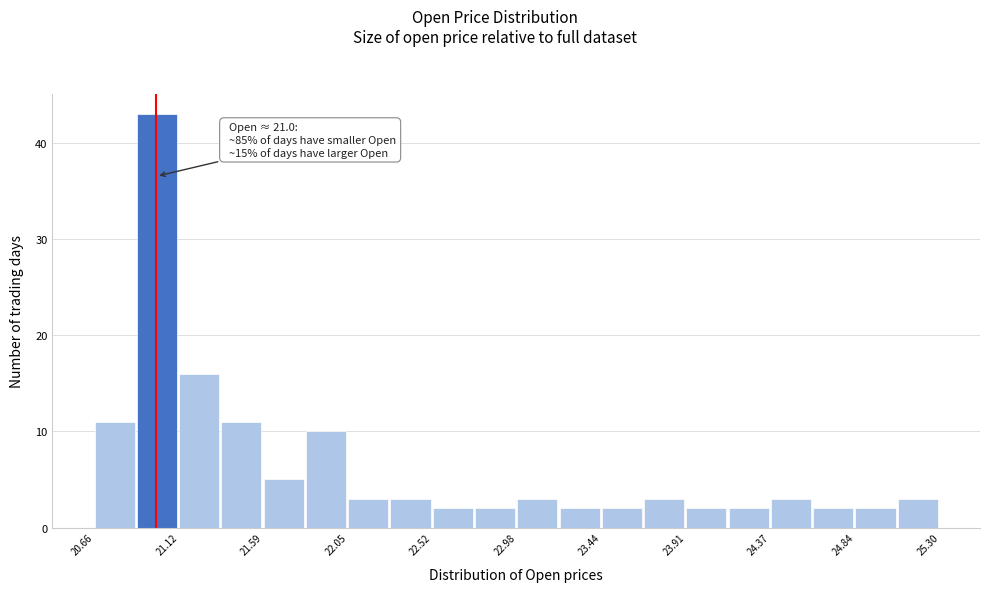

Which range on the x-axis has the tallest bar?

20.90 to 21.10